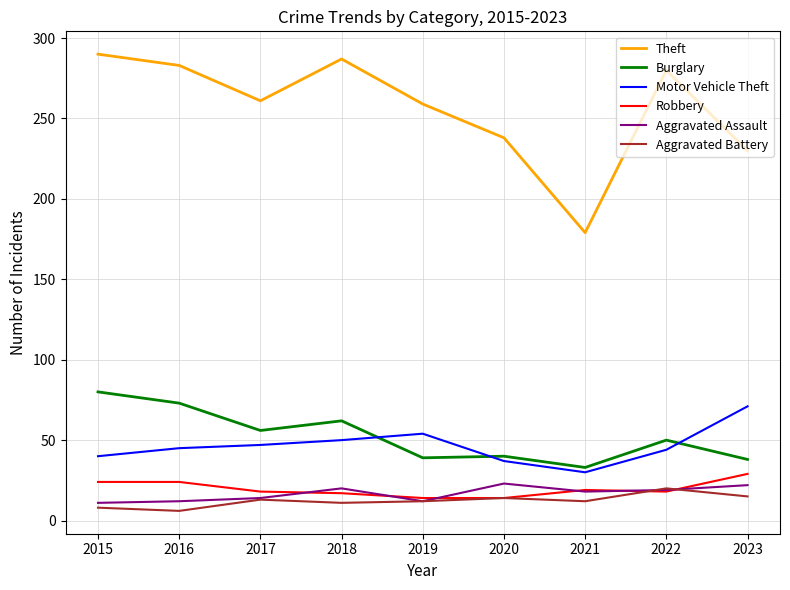

Which series has the largest total across all categories?

Theft